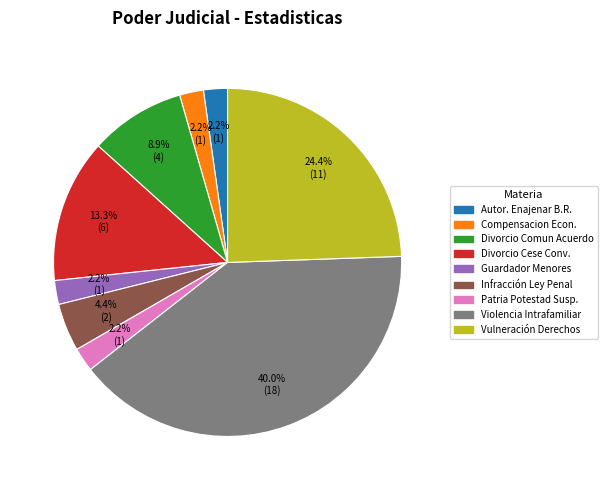

Count the number of slices in the pie.

9